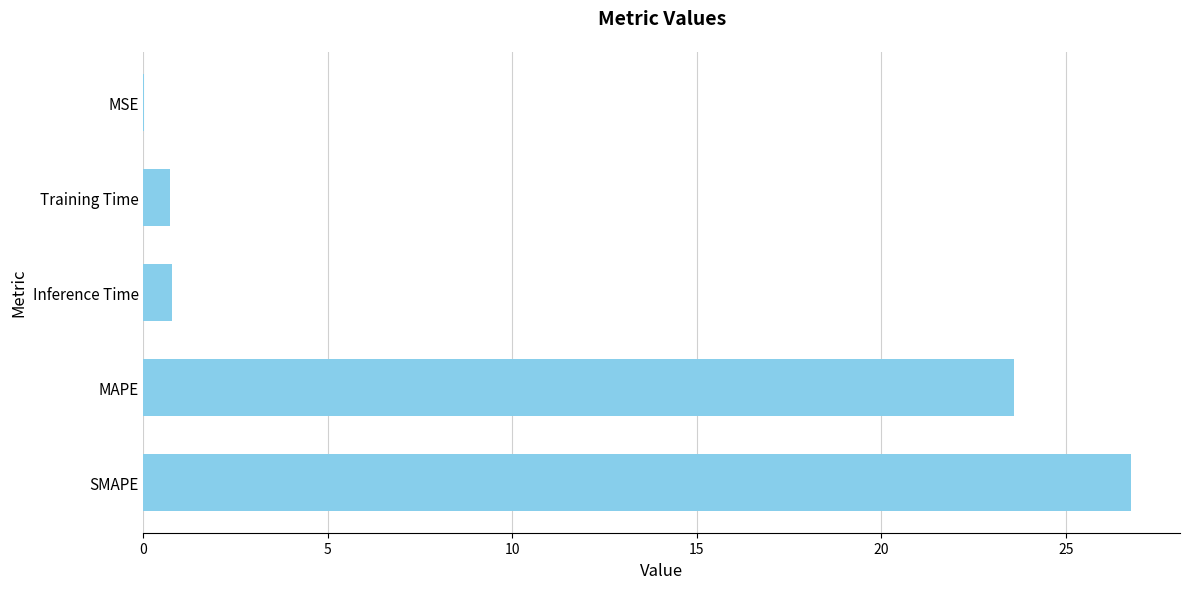

What is the ratio of the value at MAPE to the value at SMAPE?

0.9